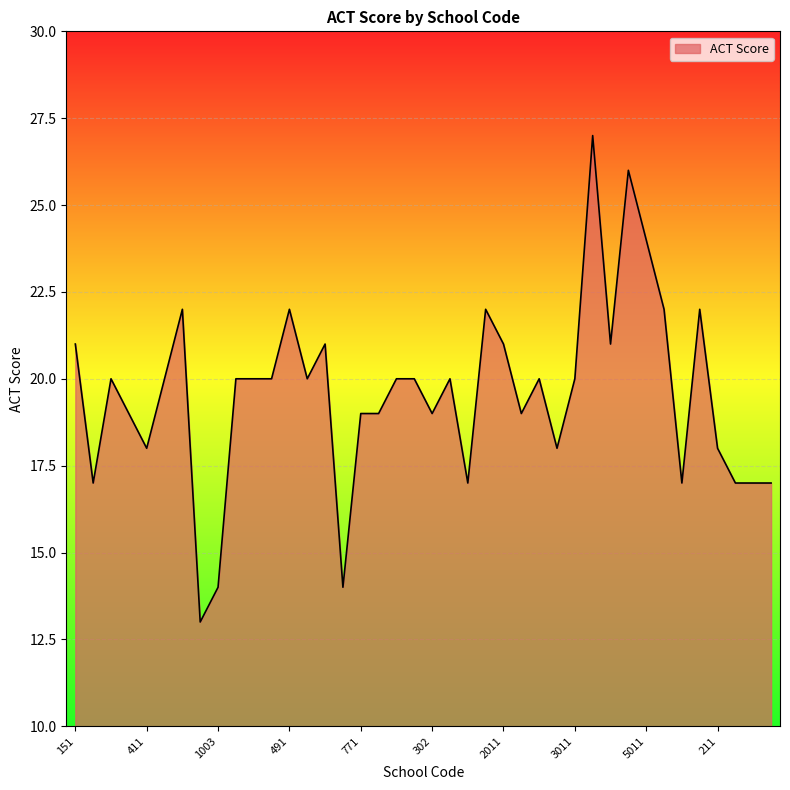

What is the difference between the maximum and minimum values?

14